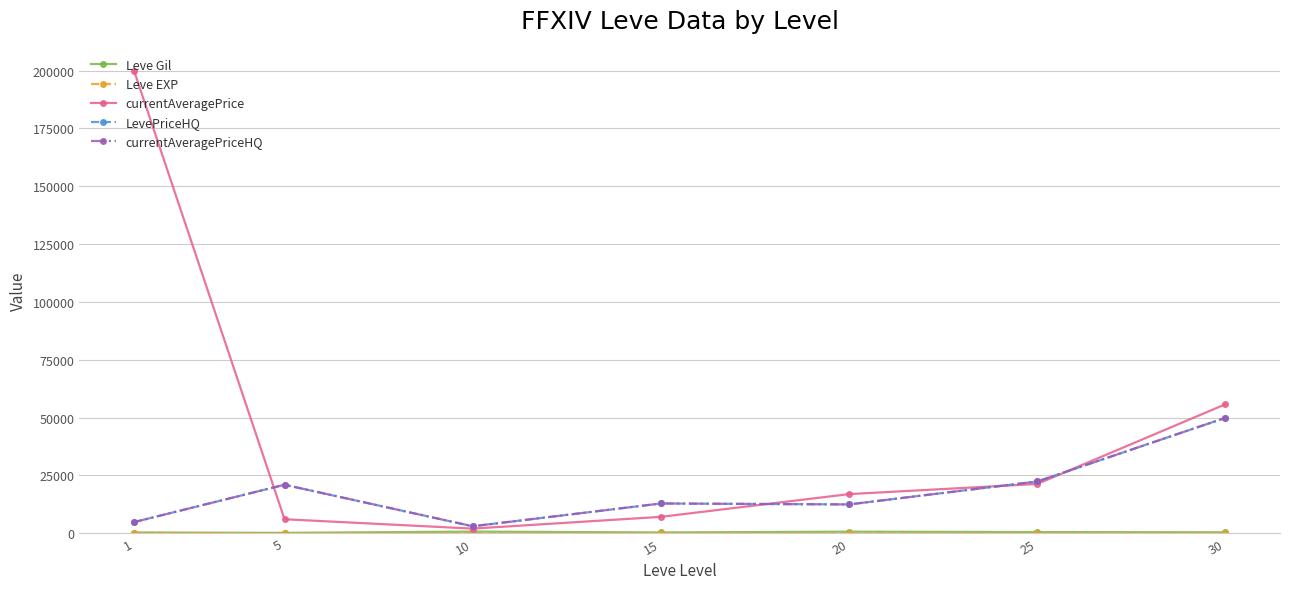

Between 25 and 5, which is larger?

25